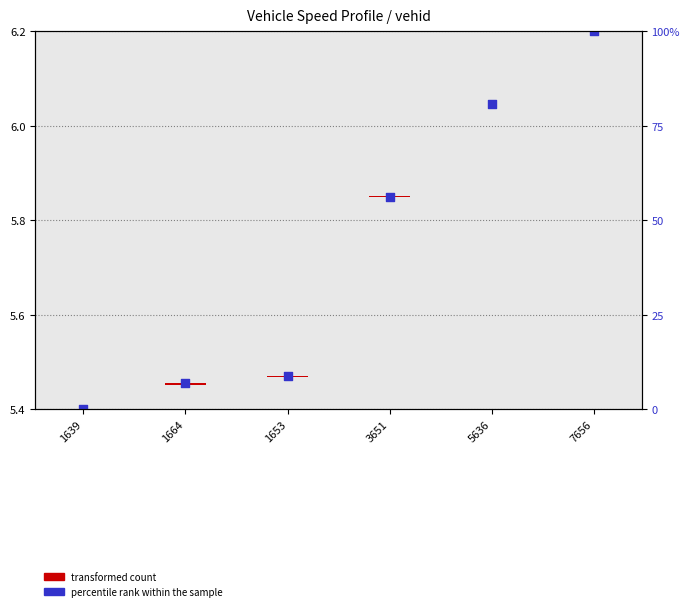

What is the change in value from 3651 to 5636?

+0.2